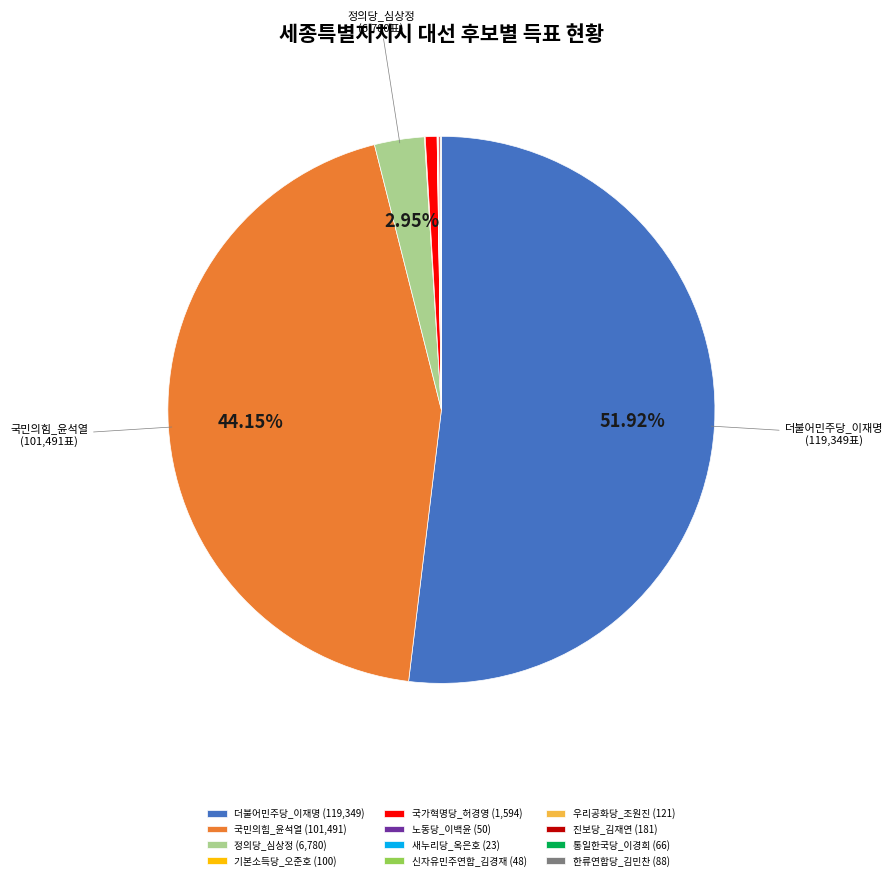

Is the sum of 정의당_심상정 (6,780) and 더불어민주당_이재명 (119,349) greater than half?

Yes